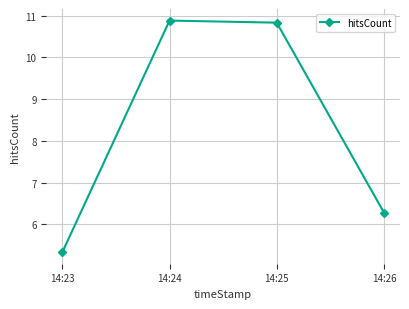

What is the value of the 4th point from the left?

6.3